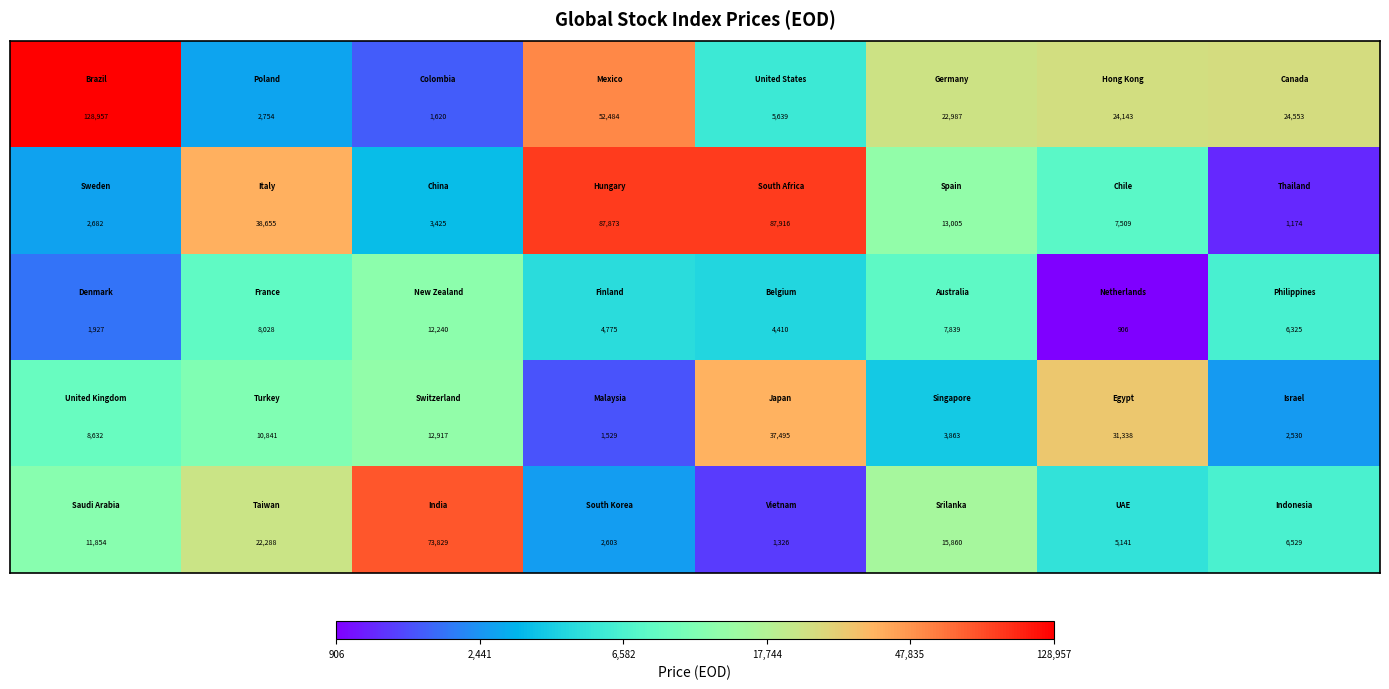

What is the maximum value shown in the chart?

128957